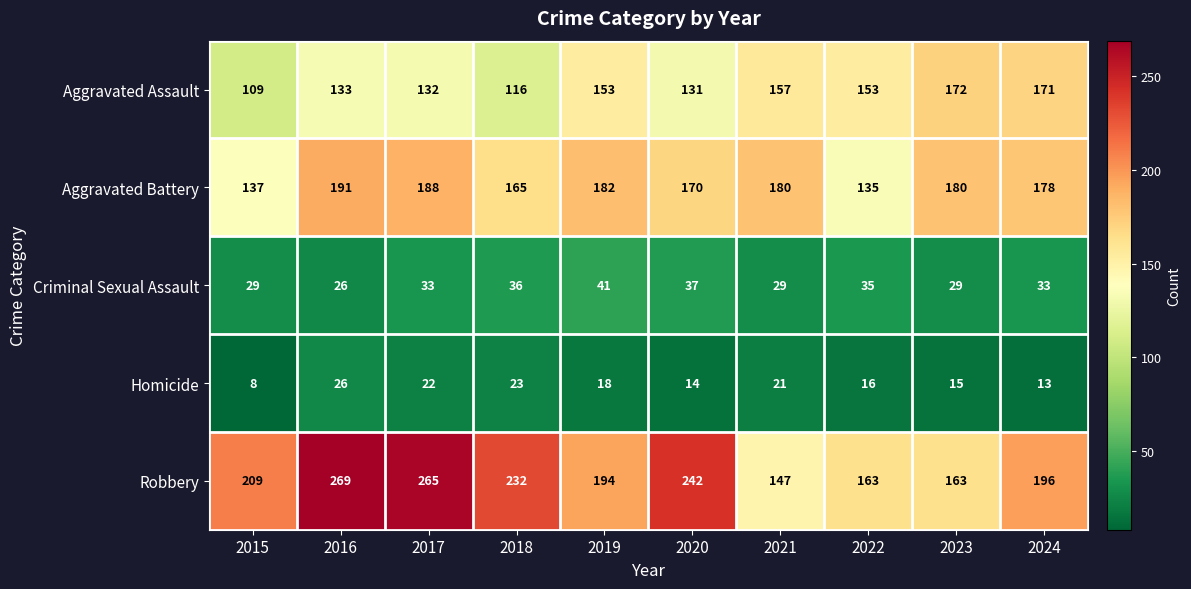

What is the highest value of the Aggravated Battery series?

191